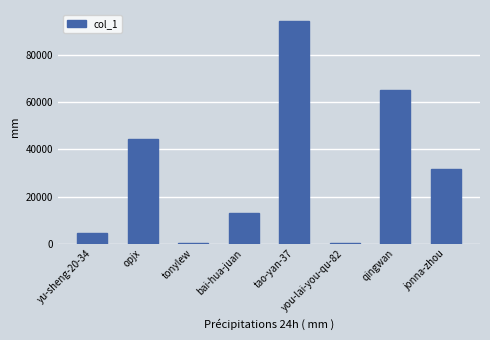

The value at qingwan is 17067. True or false?

False